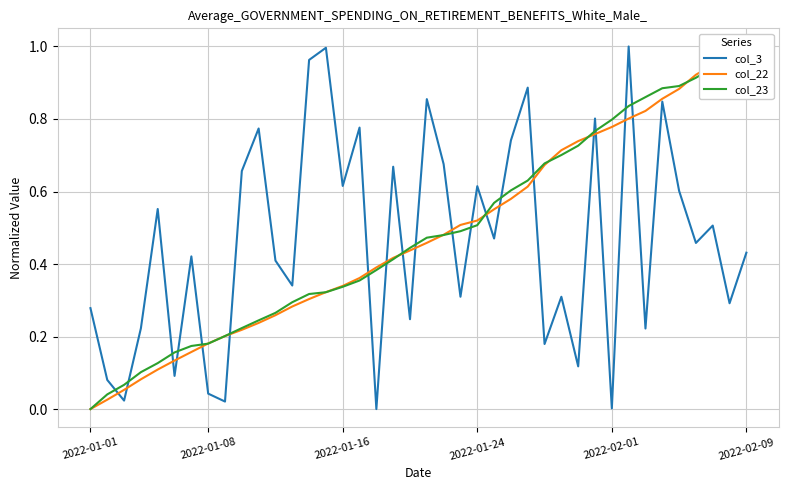

True or false: col_3 has a value of 0.1 at 2022-02-09.

False